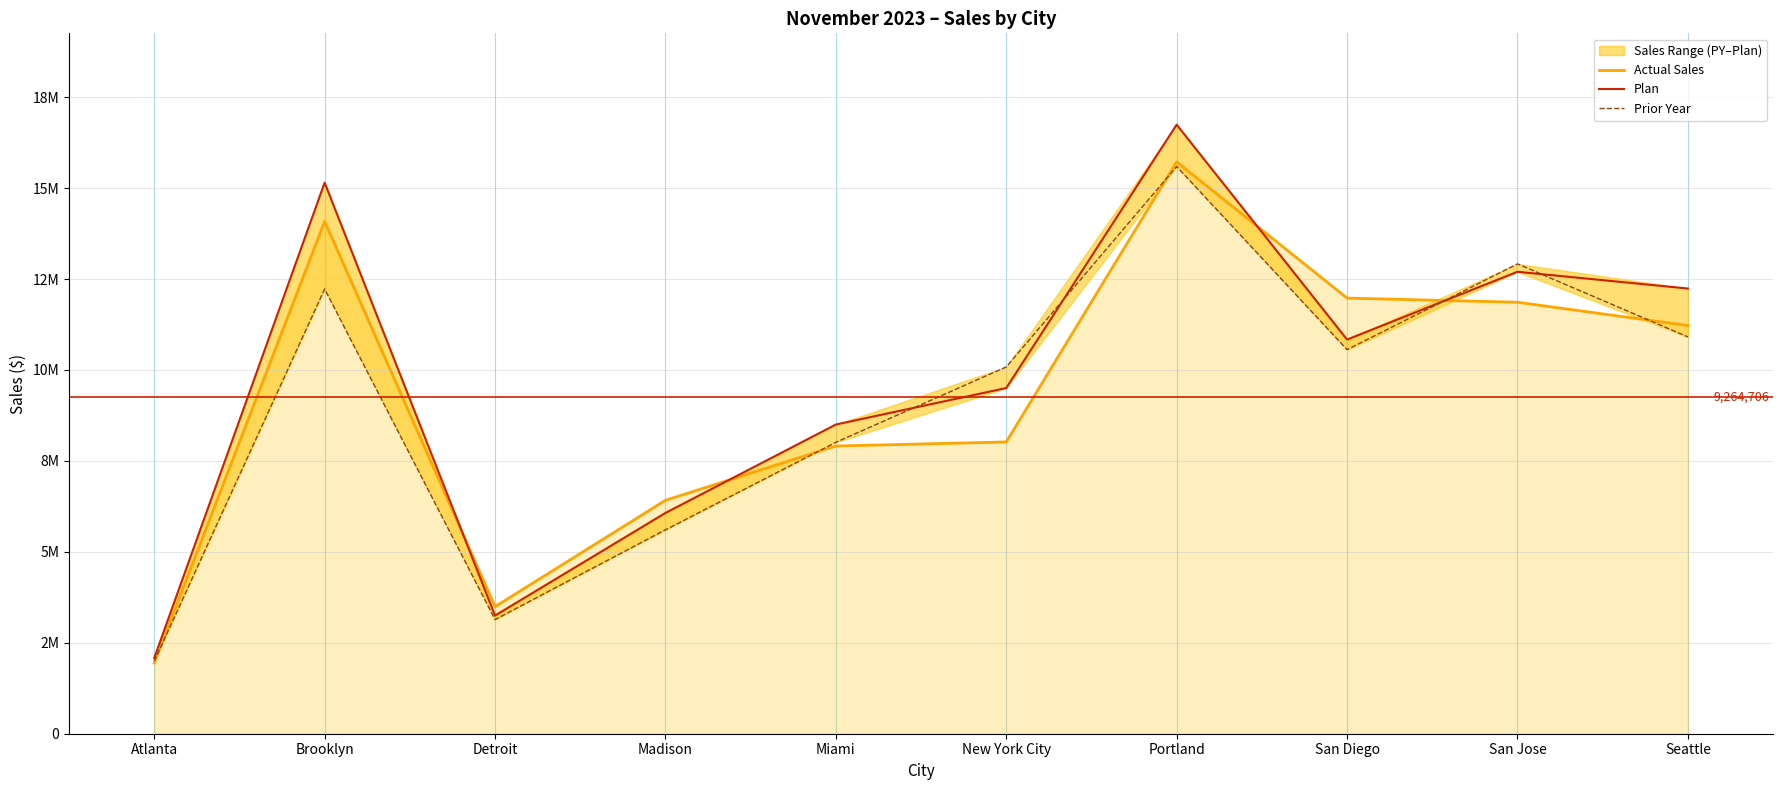

At which category does the chart reach its peak across all series?

Portland